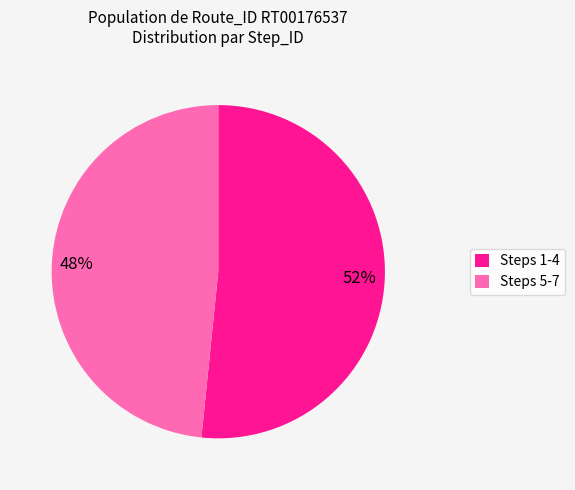

Is there any slice that represents more than half of the pie?

Yes